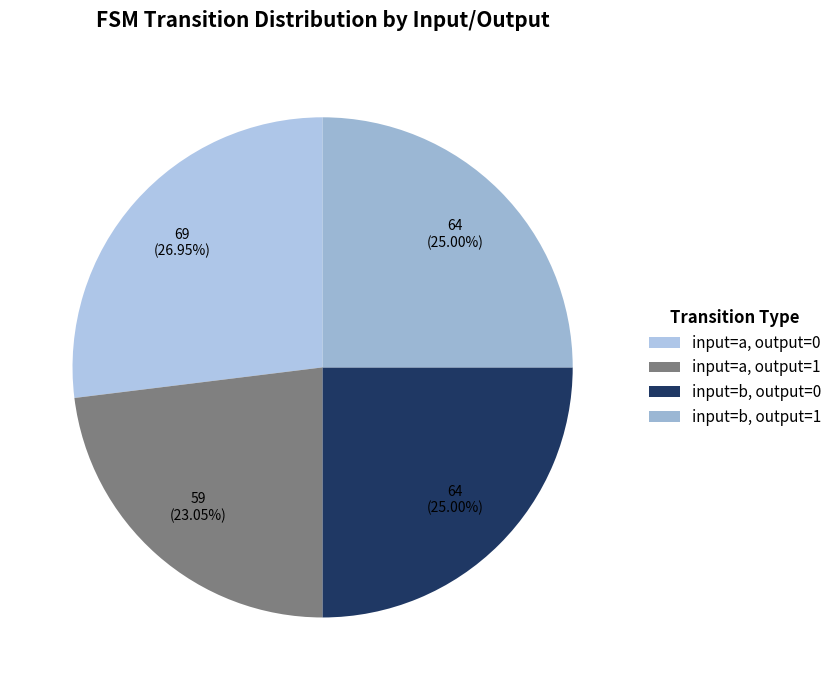

To the nearest percent, what is the difference between the largest and smallest slice percentages?

4%